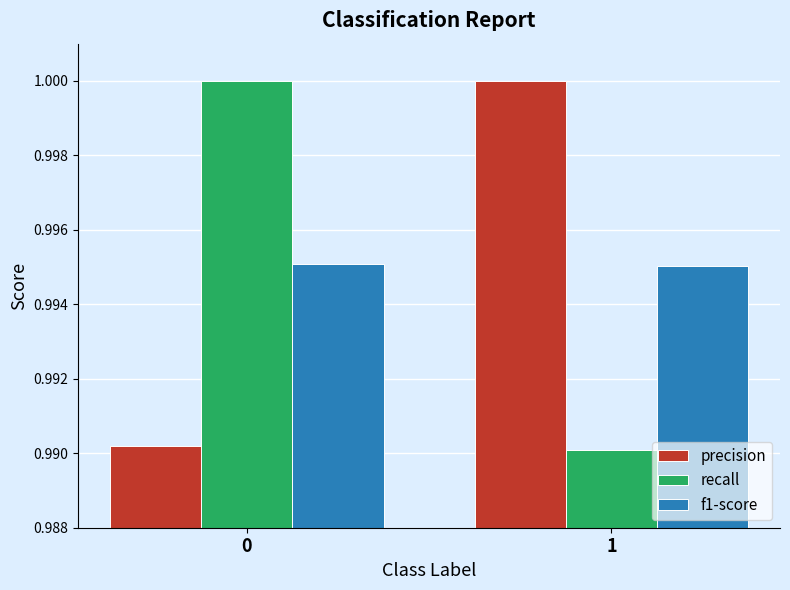

True or false: f1-score has a value of 0.3 at 1.

False